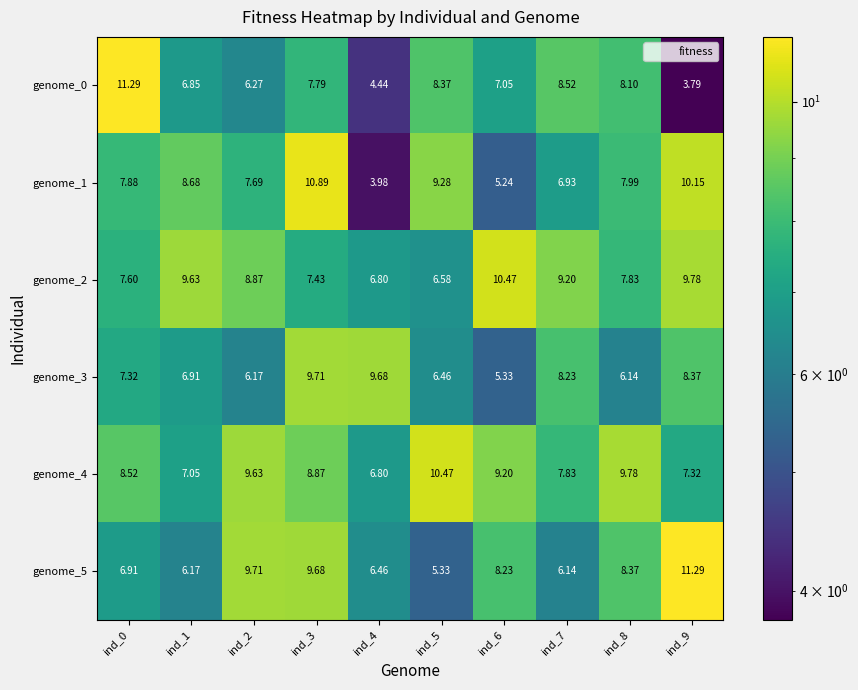

Is the value of genome_1 at ind_3 greater than the value of genome_5 at ind_7?

Yes